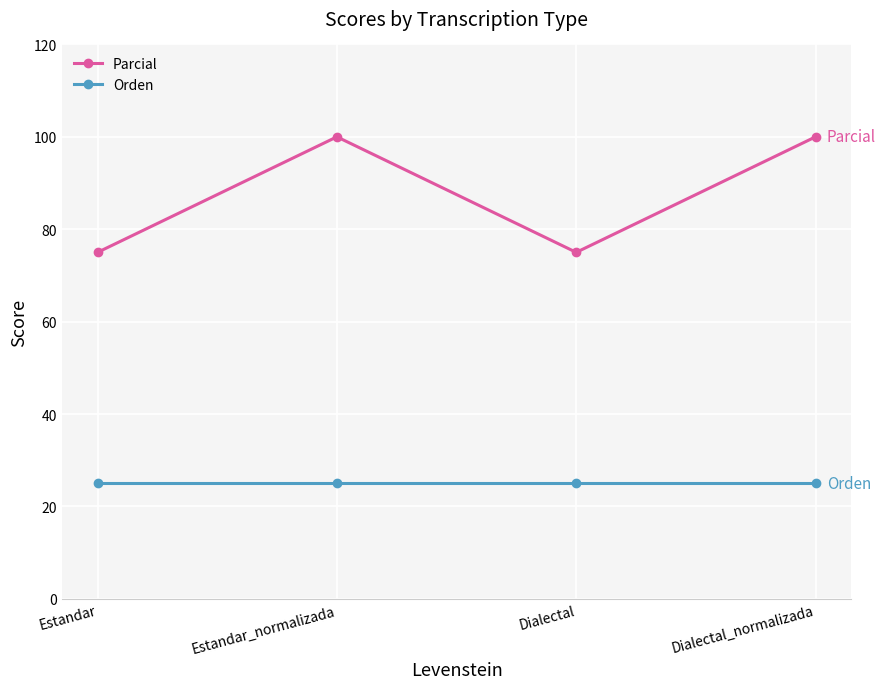

What is the label of the 3rd point from the right?

Estandar_normalizada